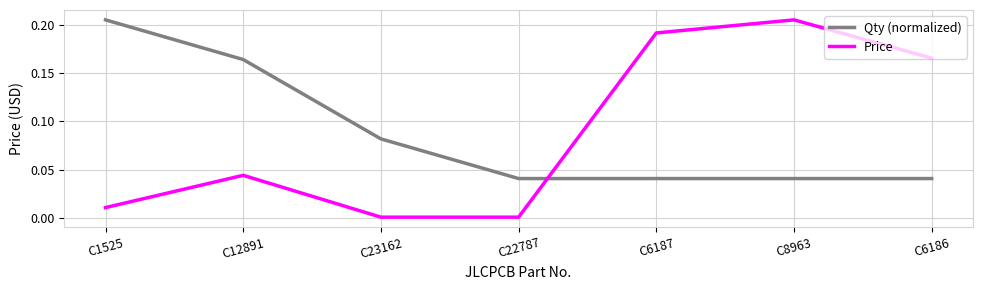

Is the value of Qty (normalized) at C6186 greater than the value of Price at C23162?

Yes